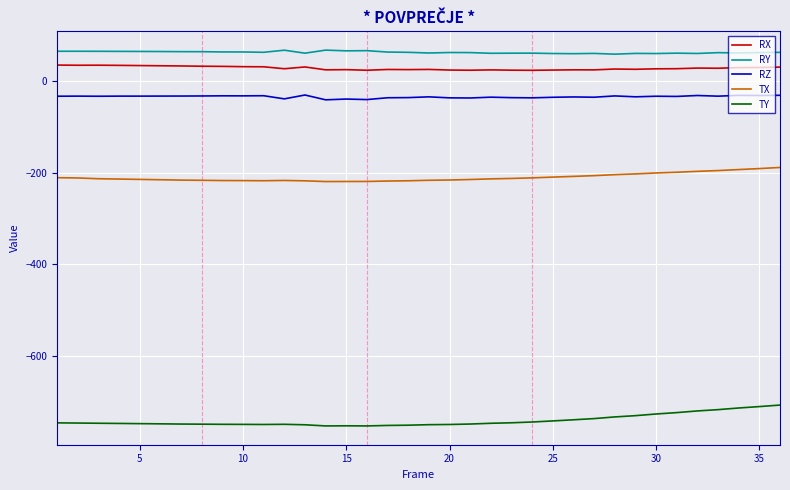

What is the difference between the maximum and minimum values in the TX series?

30.7